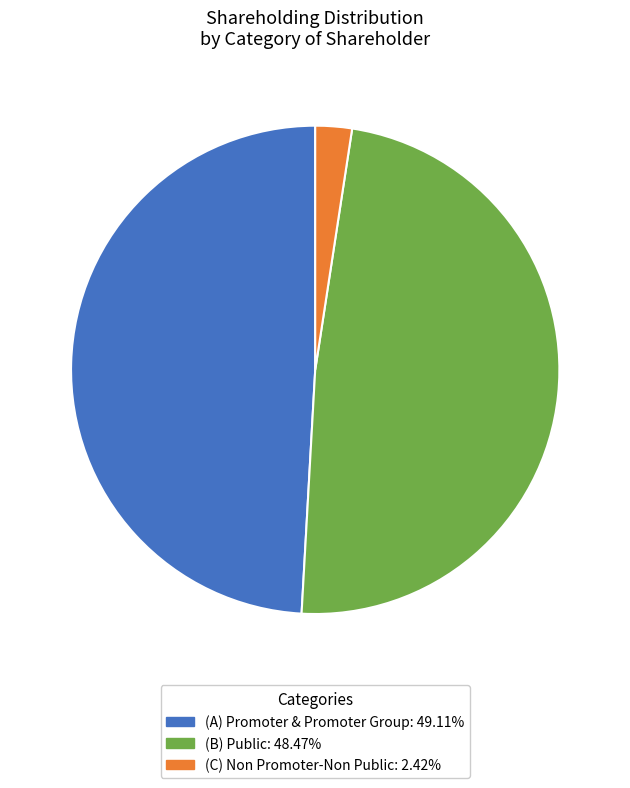

What is the smallest slice in the pie chart?

(C) Non Promoter-Non Public